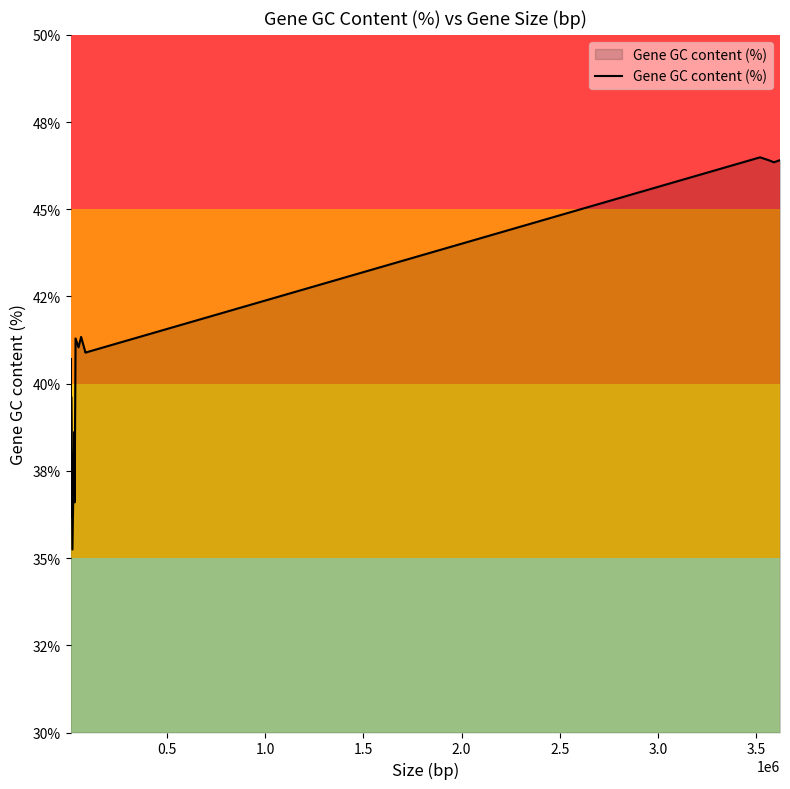

Is this an area chart (filled region under the line)?

Yes